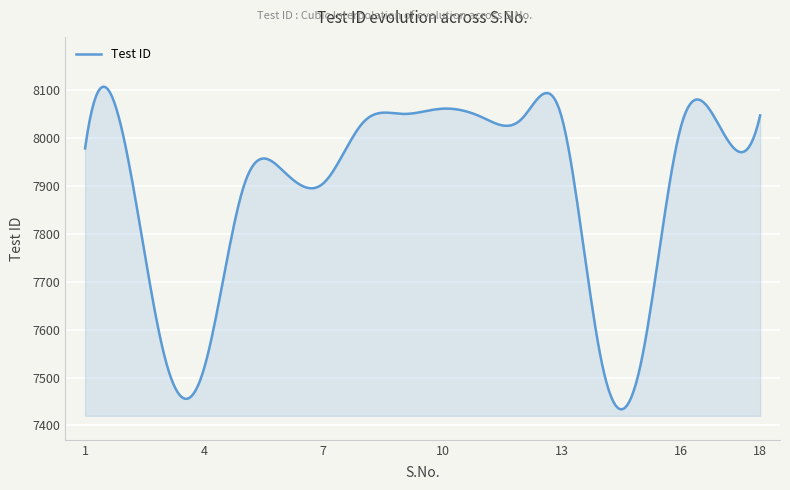

What is the minimum value shown in the chart?

7433.9